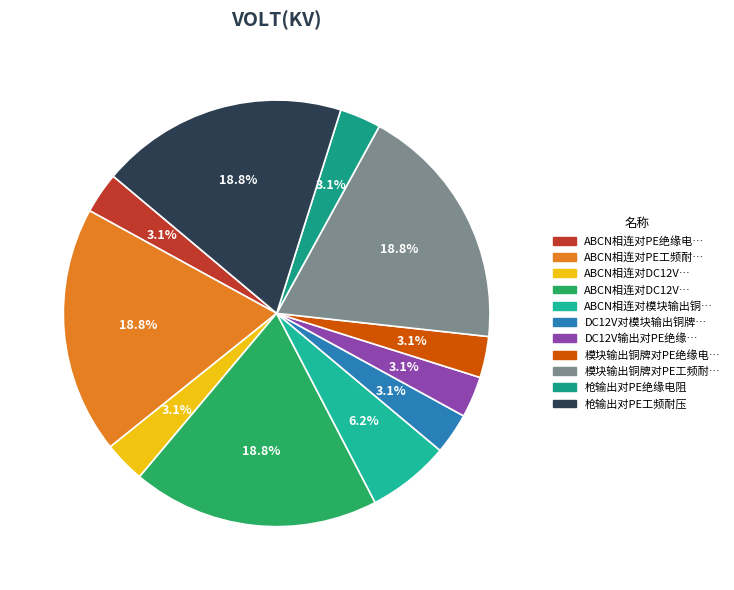

What is the largest slice in the pie chart?

ABCN相连对PE工频耐压